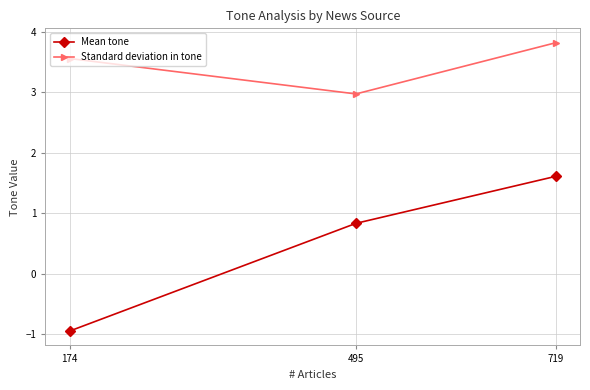

At how many categories does at least one series exceed 1?

3